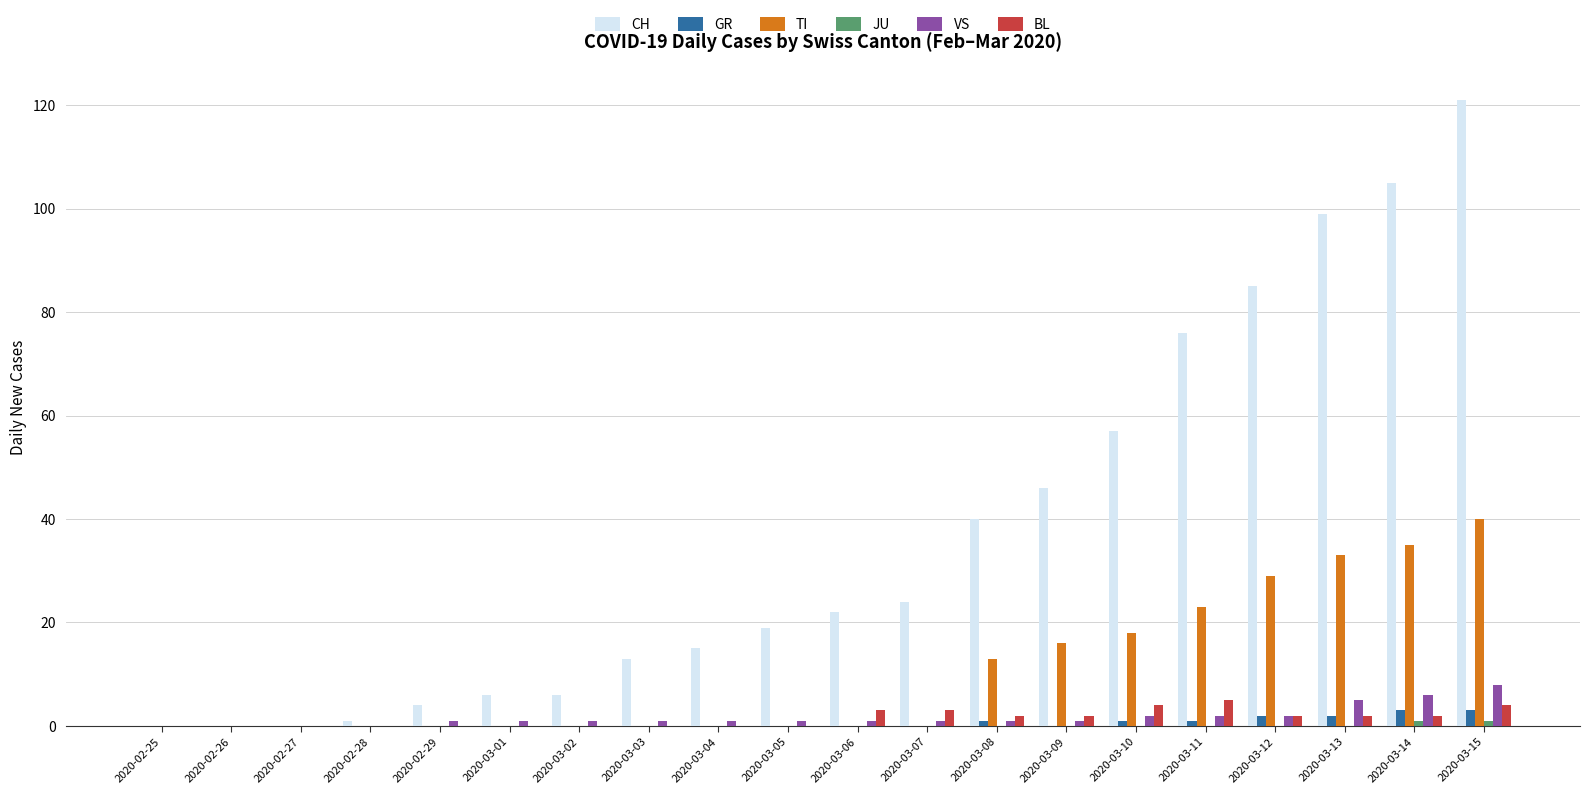

What is the maximum value for CH?

121